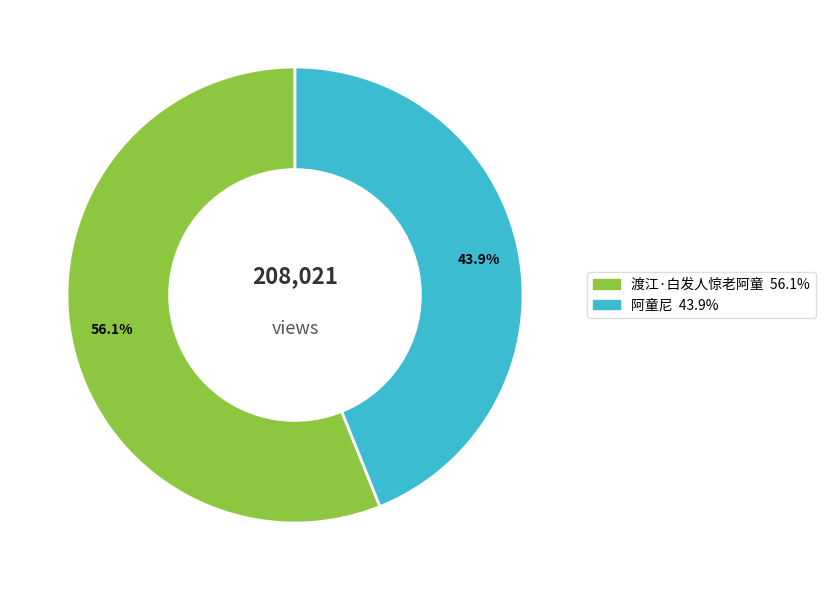

What percentage do 阿童尼 and 渡江·白发人惊老阿童 together represent?

100.0%